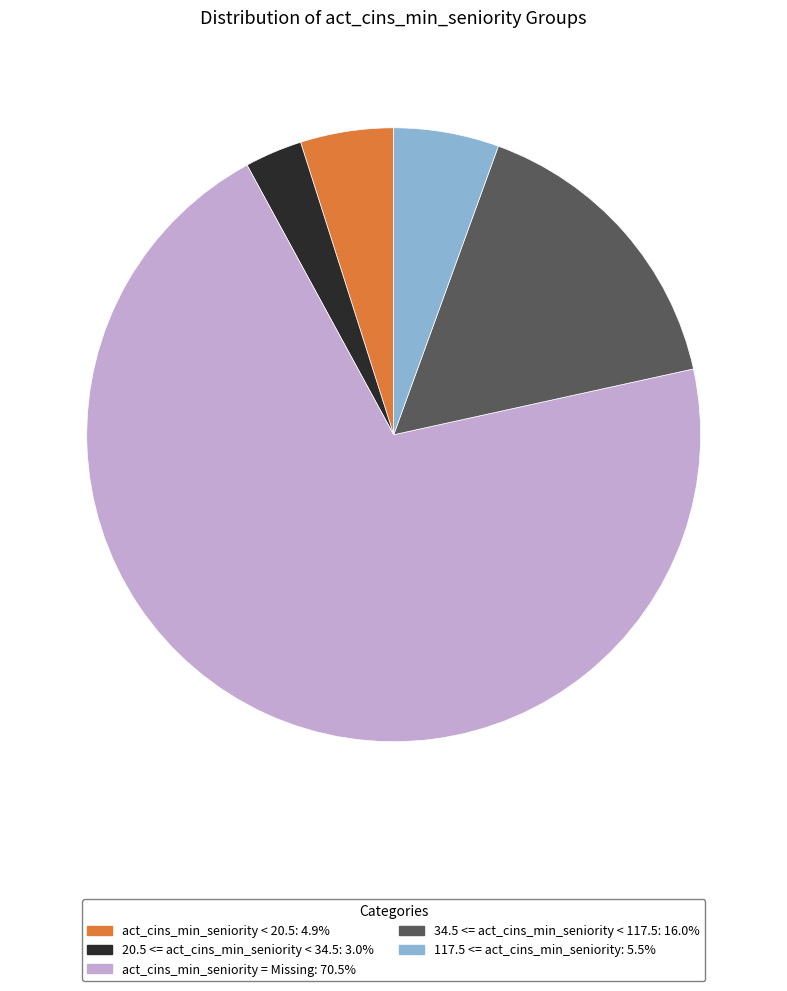

Do 34.5 <= act_cins_min_seniority < 117.5 and 20.5 <= act_cins_min_seniority < 34.5 together represent more than half of the pie?

No